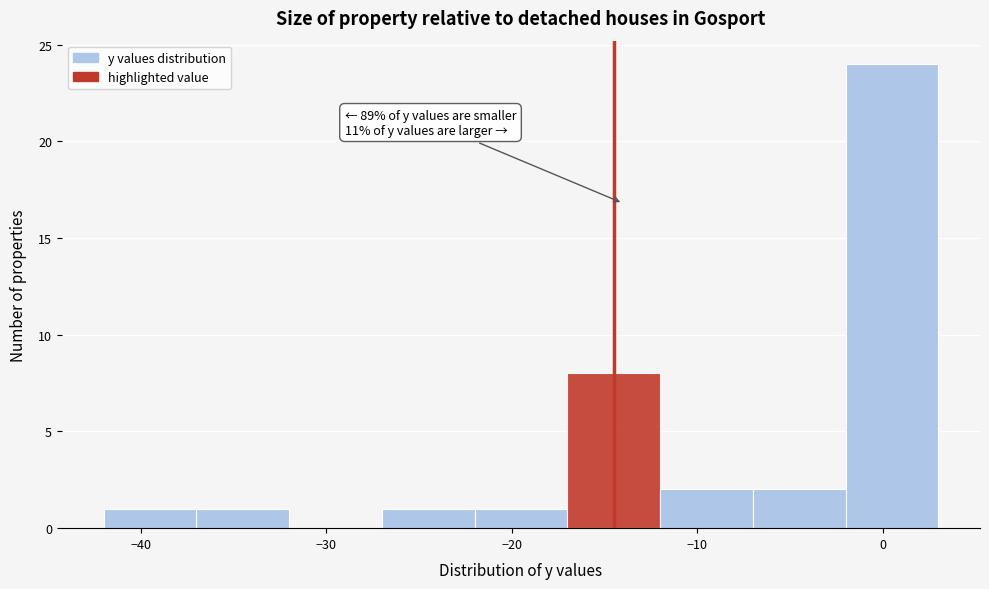

Which range on the x-axis has the tallest bar?

-2 to 3